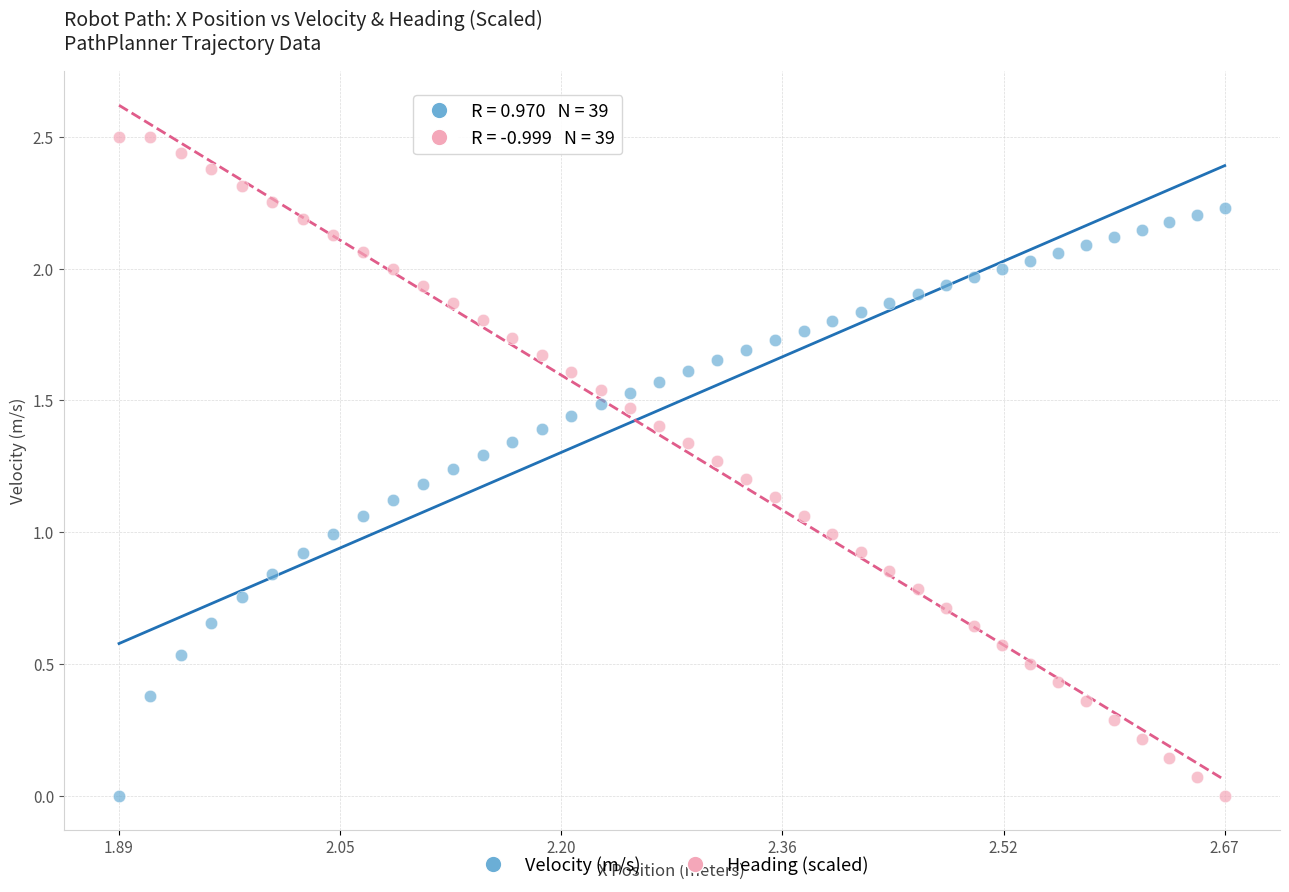

Which series contains the highest Y value?

Heading (scaled)